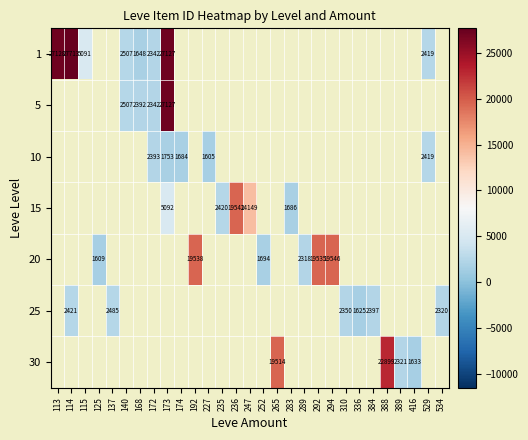

True or false: 30 has a value of 791 at 416.

False